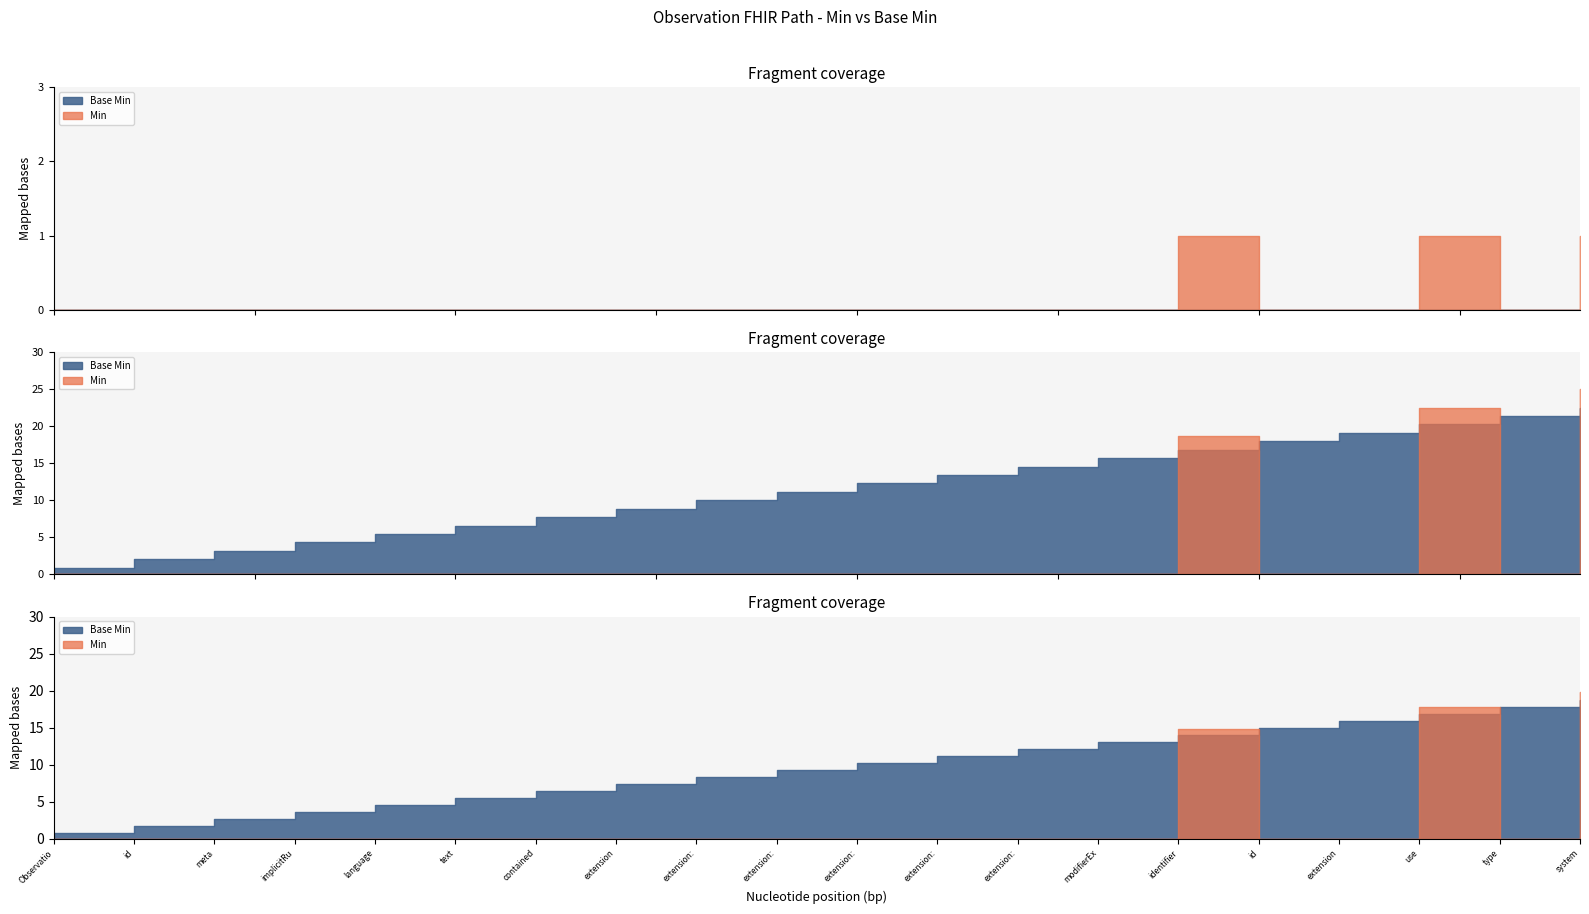

How many Min values are between 0 and 1?

20